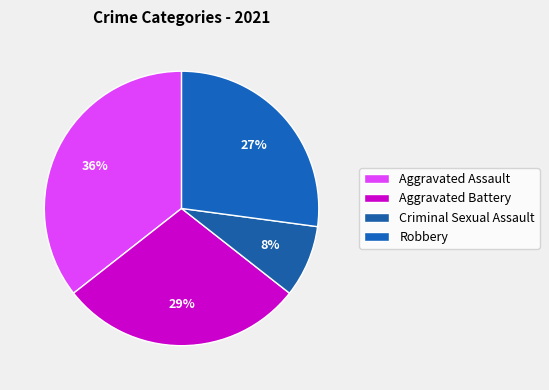

The Robbery slice represents 27% of the pie. True or false?

True